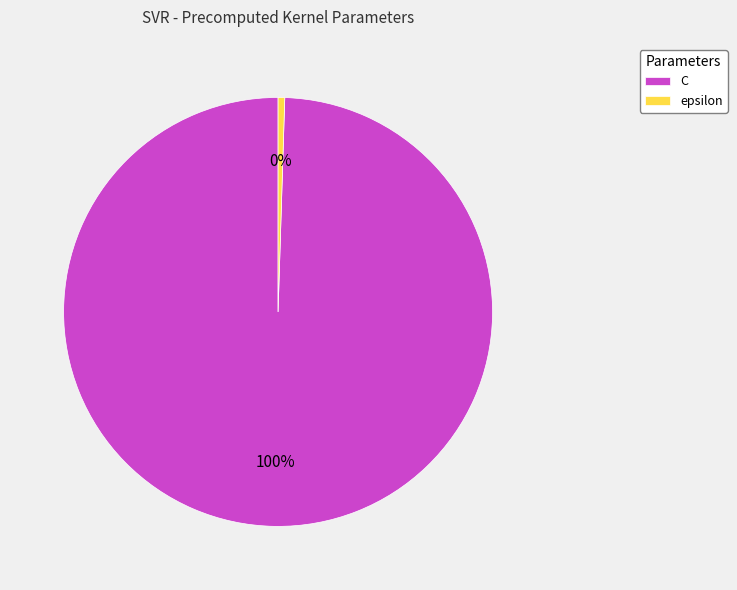

To the nearest percent, what is the combined percentage of epsilon and C?

100%